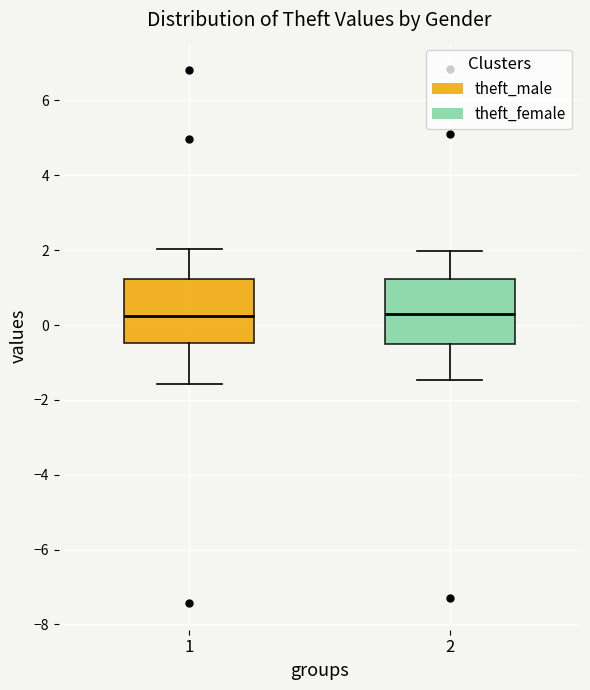

Reading left to right, transcribe this box plot: for each box, give where its median line is, the range the box spans, and where its two whiskers end, as read against the y-axis. The values are not printed on the chart, so give them approximately, as read against the axis.

1: median 0.2, box -0.4 to 1.2, whiskers -1.6 to 2.0
2: median 0.2, box -0.6 to 1.2, whiskers -1.4 to 2.0